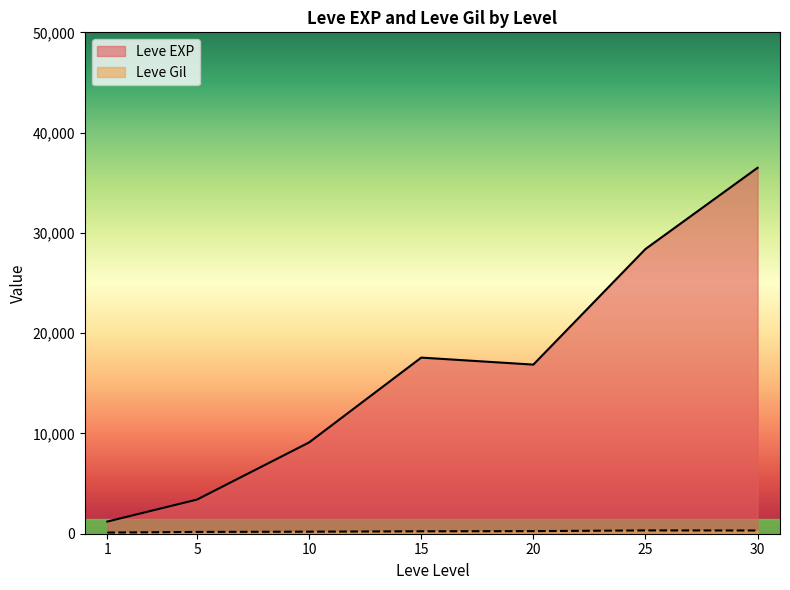

What is the greatest value displayed?

36492.5